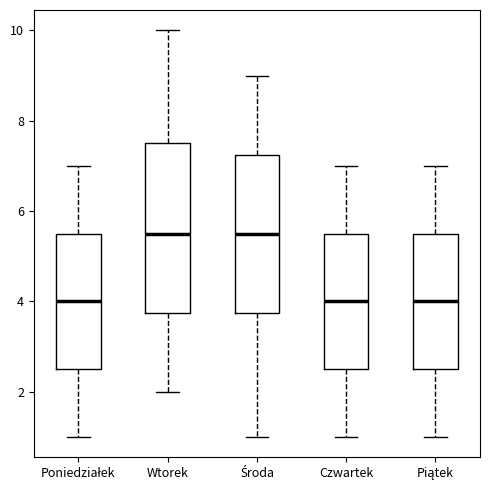

Reading left to right, transcribe this box plot: for each box, give where its median line is, the range the box spans, and where its two whiskers end, as read against the y-axis. The values are not printed on the chart, so give them approximately, as read against the axis.

Poniedziałek: median 4.0, box 2.6 to 5.6, whiskers 1.0 to 7.0
Wtorek: median 5.6, box 3.8 to 7.6, whiskers 2.0 to 10.0
Środa: median 5.6, box 3.8 to 7.2, whiskers 1.0 to 9.0
Czwartek: median 4.0, box 2.6 to 5.6, whiskers 1.0 to 7.0
Piątek: median 4.0, box 2.6 to 5.6, whiskers 1.0 to 7.0